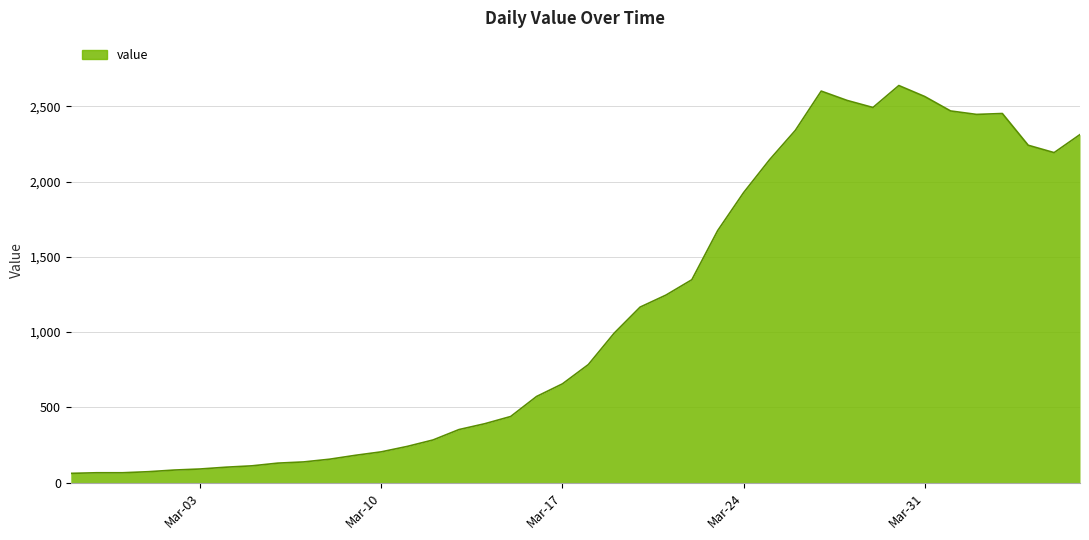

What is the minimum value shown in the chart?

61